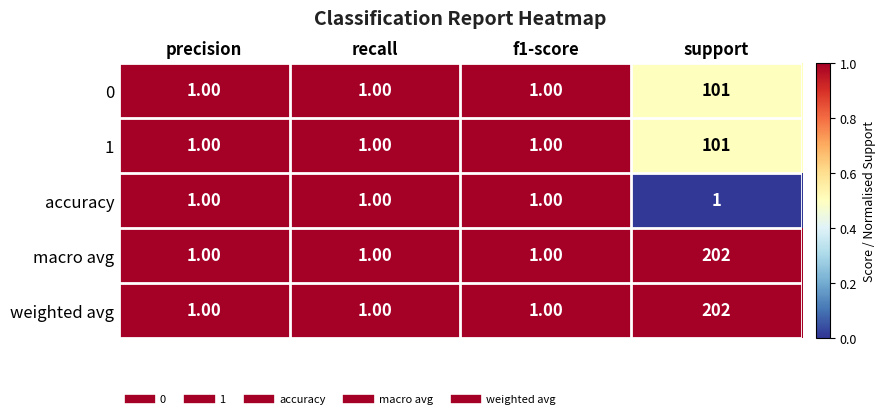

Which category has the highest value in the 0 series?

support